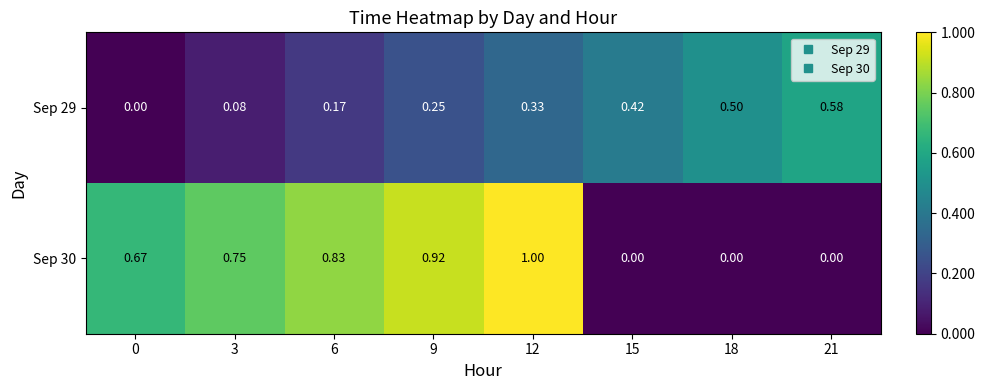

At 3, list the series in order from largest to smallest.

Sep 30, Sep 29